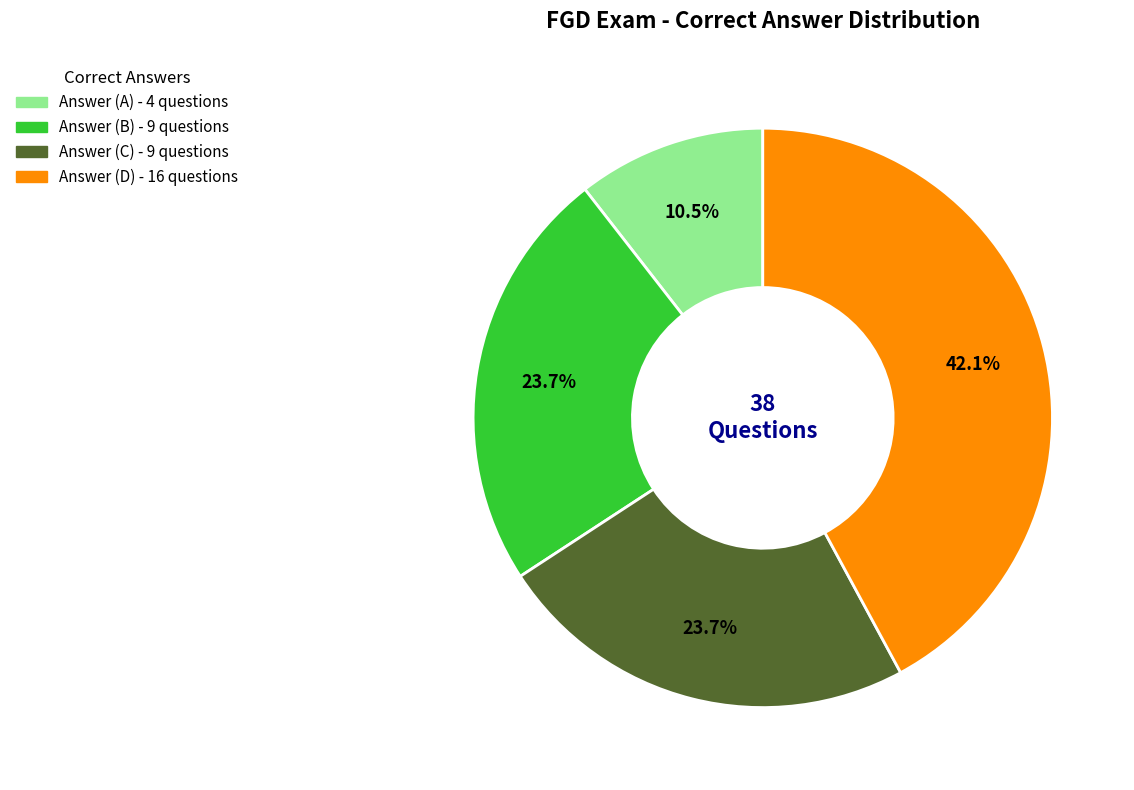

Is there any slice that represents more than half of the pie?

No